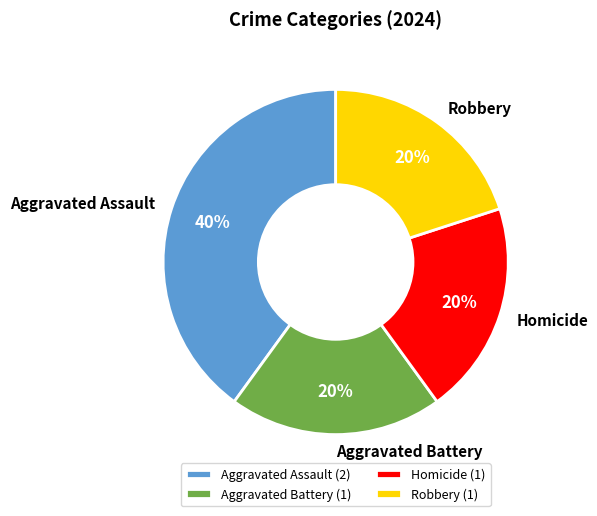

Approximately how many times larger is the value at Homicide compared to Aggravated Battery?

1.0